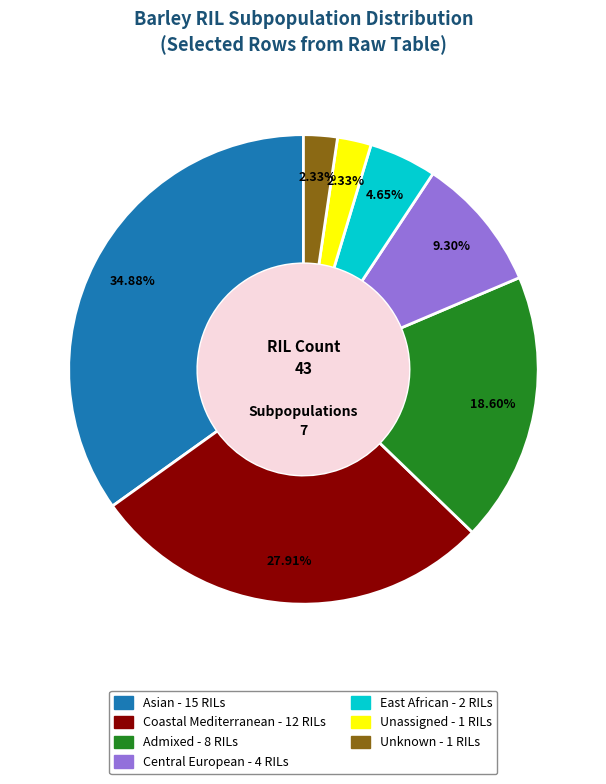

Is there a majority slice in this chart?

No